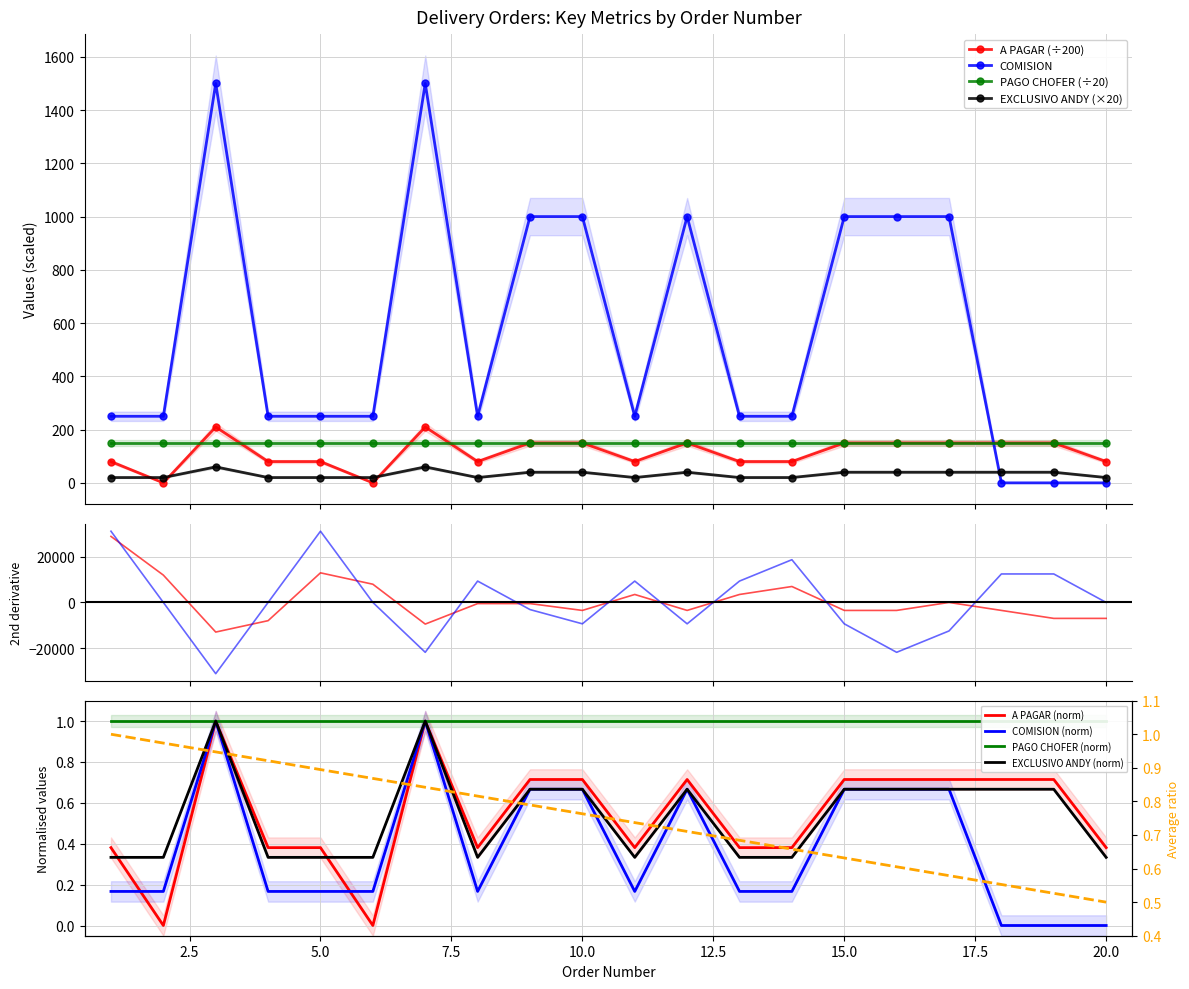

The EXCLUSIVO ANDY series shows 20.0 at 4. True or false?

True